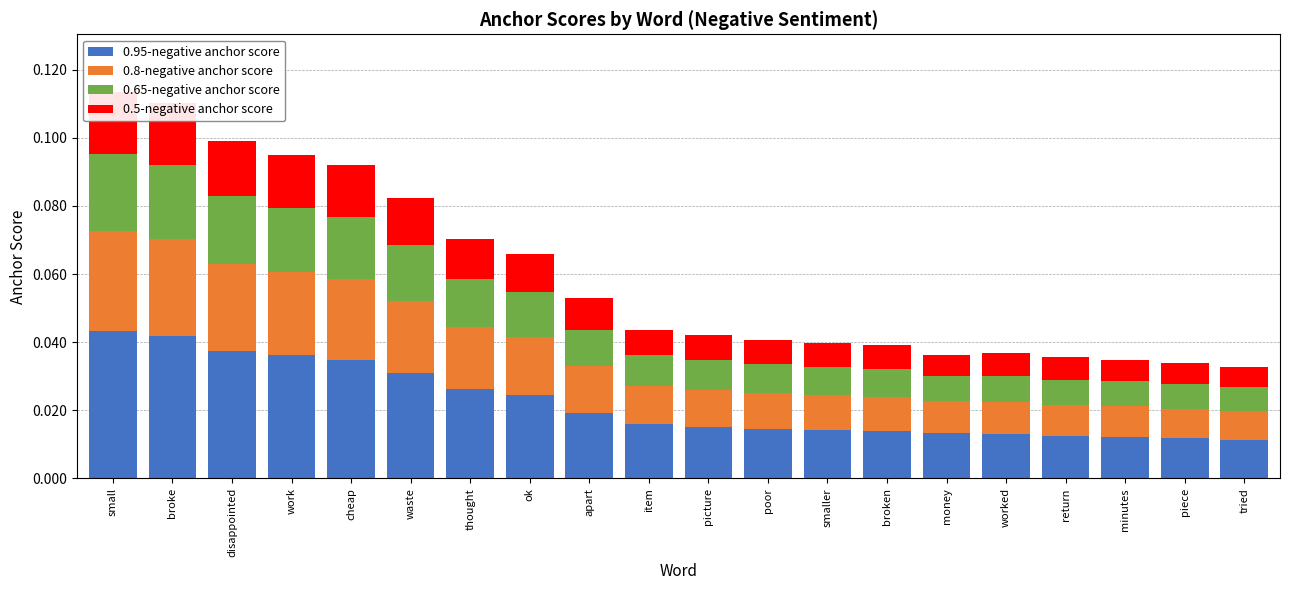

What is the label of the 5th bar from the left?

cheap